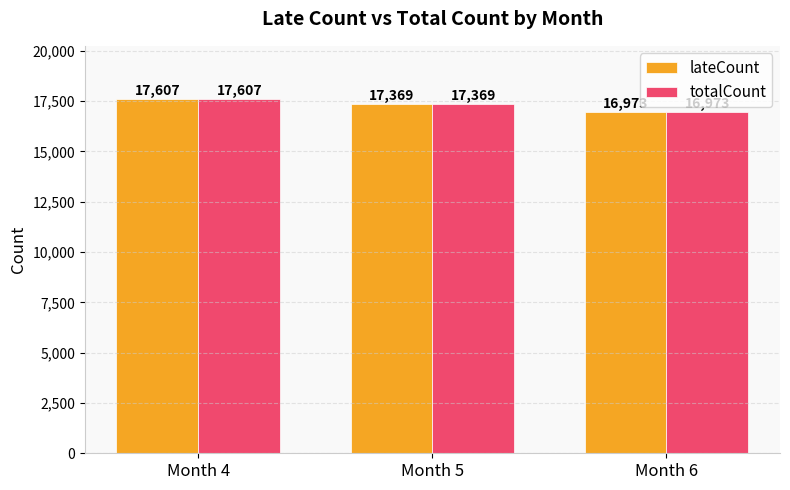

Reading left to right, extract all data points from this chart.

lateCount: 17607	17369	16973
totalCount: 17607	17369	16973